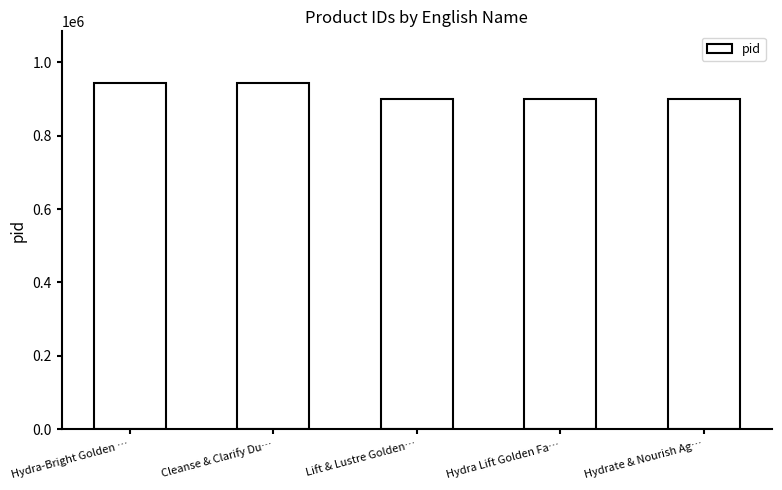

The value at Cleanse & Clarify Du… is 943222. True or false?

True